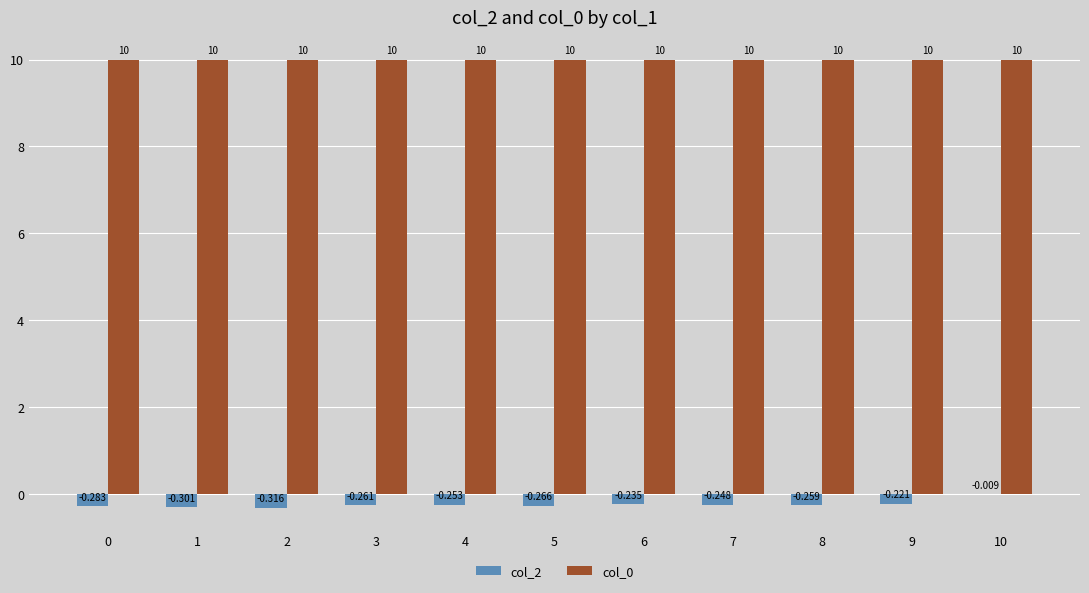

At how many categories does at least one series exceed 9?

11